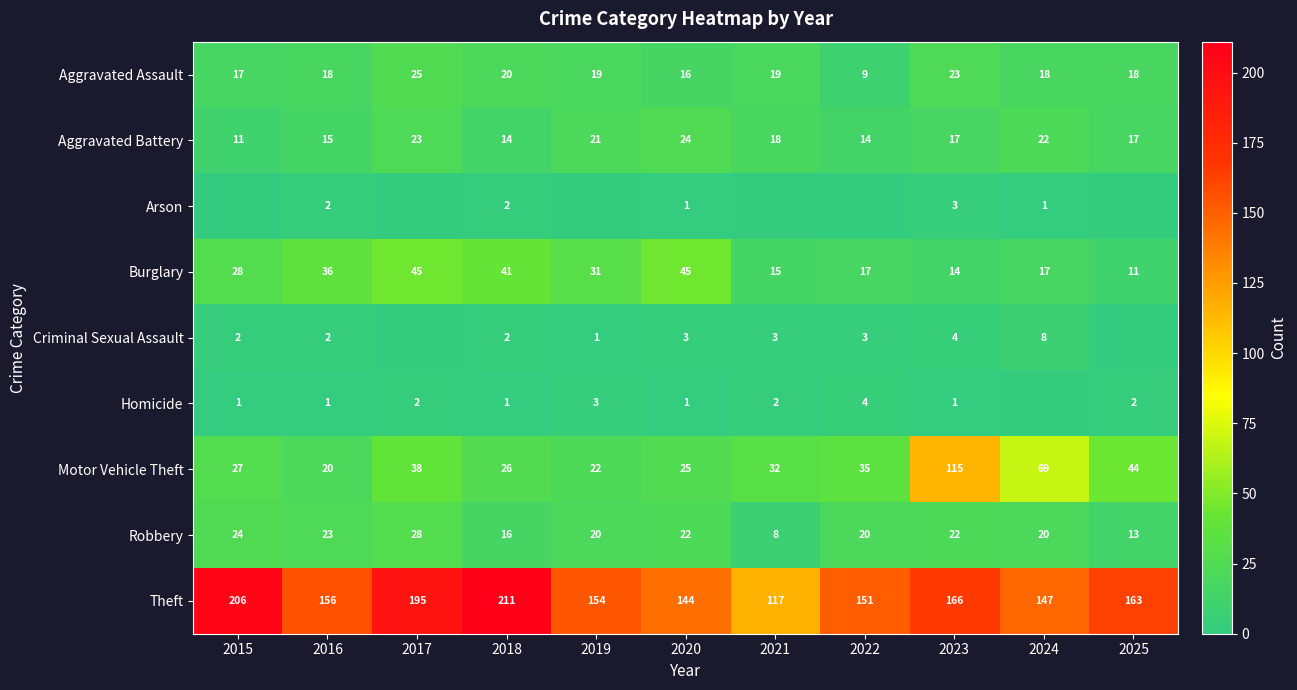

How many data points in Burglary are less than 28?

5